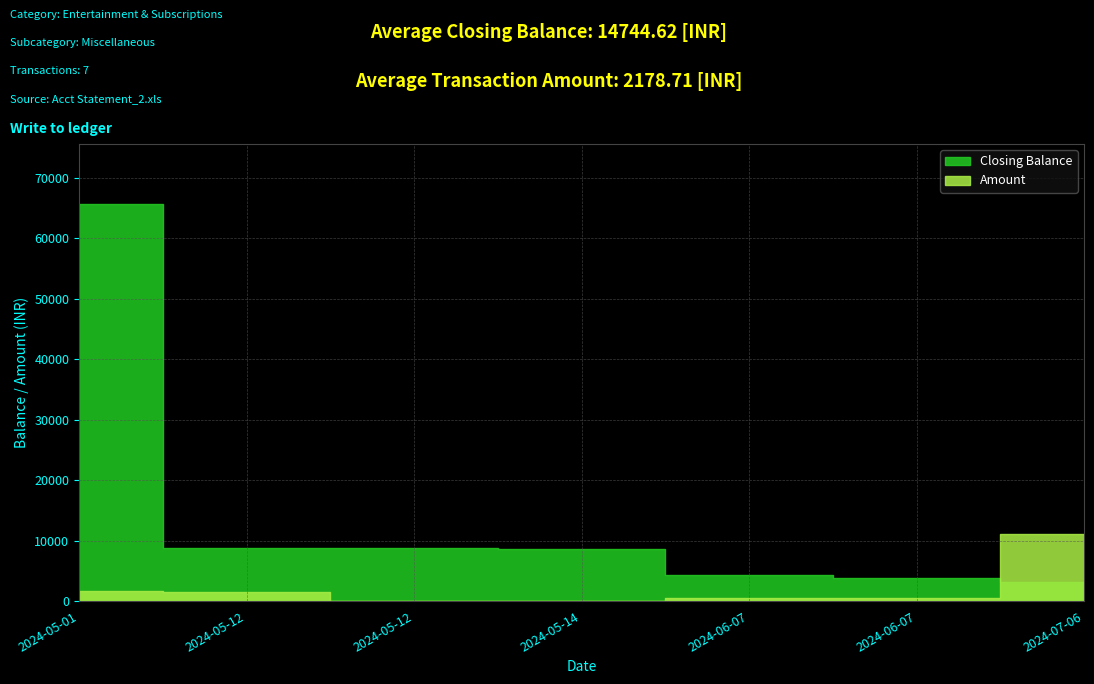

Which has a higher value, 2024-05-01 or 2024-05-12?

2024-05-01